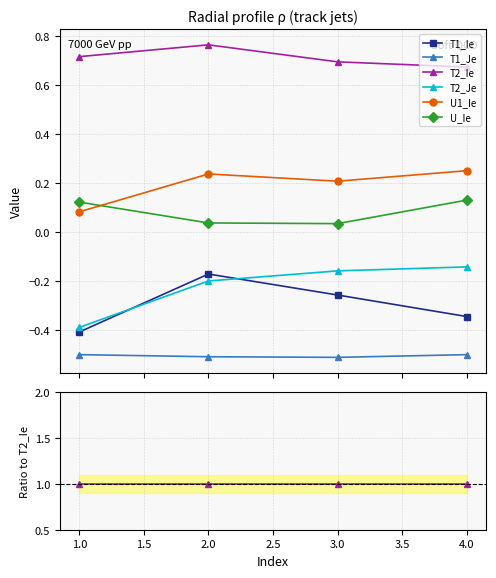

Which series has the widest spread of values?

T1_Ie